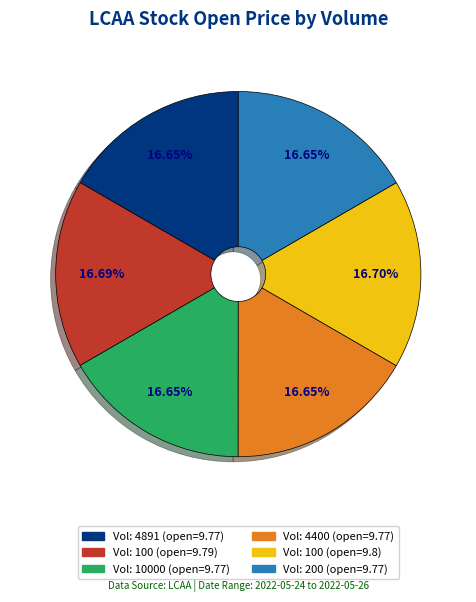

Does any single category account for the majority?

No